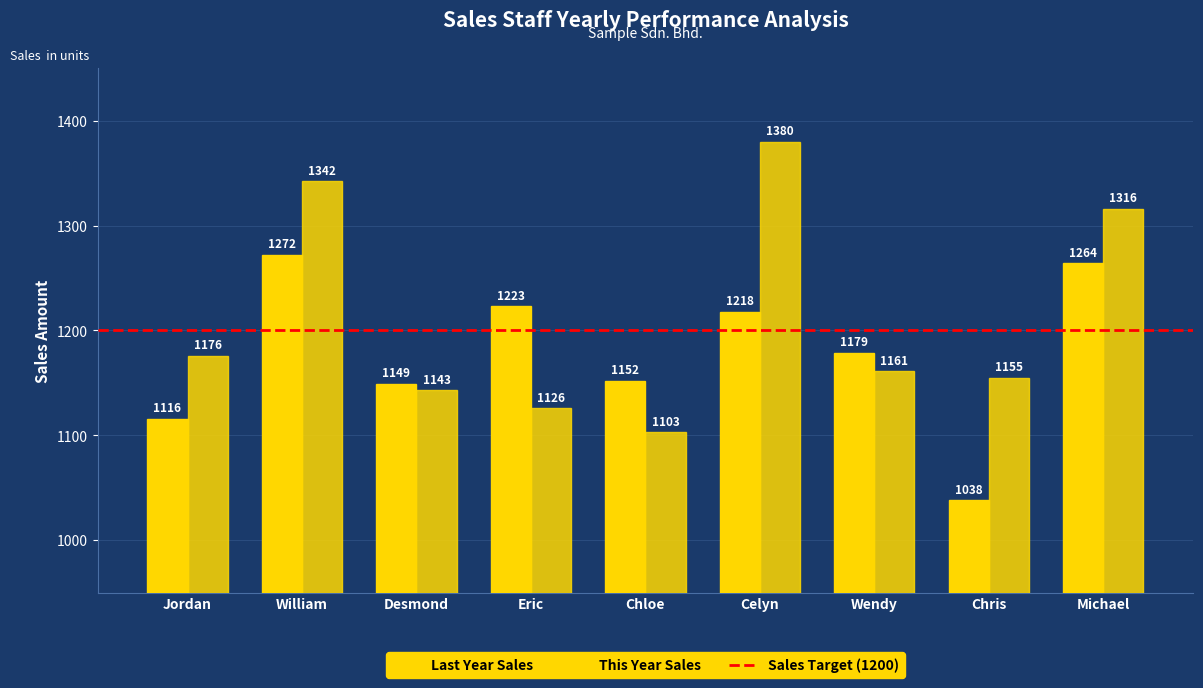

What is the highest value of the Last Year Sales series?

1272